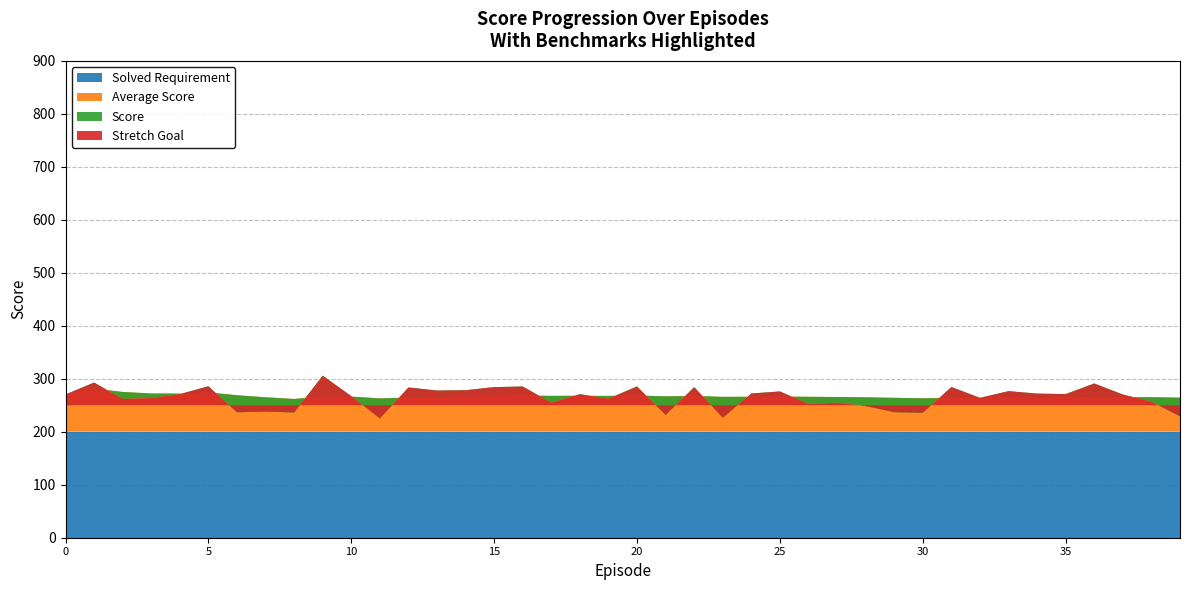

Reading left to right, what are all the values shown in this chart?

Score: 0=270.5	1=292.8	2=262.0	3=263.6	4=271.0	5=285.9	6=236.7	7=238.1	8=236.4	9=305.9	10=267.2	11=225.1	12=283.6	13=277.8	14=278.4	15=284.3	16=285.4	17=254.9	18=270.9	19=262.5	20=285.5	21=231.7	22=284.2	23=226.4	24=272.2	25=276.1	26=252.6	27=254.7	28=248.5	29=236.9	30=235.8	31=284.4	32=264.0	33=276.6	34=272.0	35=271.1	36=291.1	37=270.3	38=256.9	39=229.0
Average Score: 0=270.5	1=281.6	2=275.1	3=272.2	4=272.0	5=274.3	6=268.9	7=265.1	8=261.9	9=266.3	10=266.4	11=262.9	12=264.5	13=265.5	14=266.3	15=267.5	16=268.5	17=267.8	18=267.9	19=267.7	20=268.5	21=266.8	22=267.6	23=265.9	24=266.1	25=266.5	26=266.0	27=265.6	28=265.0	29=264.1	30=263.2	31=263.8	32=263.8	33=264.2	34=264.4	35=264.6	36=265.3	37=265.5	38=265.2	39=264.3
Solved Requirement: 0=200.0	1=200.0	2=200.0	3=200.0	4=200.0	5=200.0	6=200.0	7=200.0	8=200.0	9=200.0	10=200.0	11=200.0	12=200.0	13=200.0	14=200.0	15=200.0	16=200.0	17=200.0	18=200.0	19=200.0	20=200.0	21=200.0	22=200.0	23=200.0	24=200.0	25=200.0	26=200.0	27=200.0	28=200.0	29=200.0	30=200.0	31=200.0	32=200.0	33=200.0	34=200.0	35=200.0	36=200.0	37=200.0	38=200.0	39=200.0
Stretch Goal: 0=250.0	1=250.0	2=250.0	3=250.0	4=250.0	5=250.0	6=250.0	7=250.0	8=250.0	9=250.0	10=250.0	11=250.0	12=250.0	13=250.0	14=250.0	15=250.0	16=250.0	17=250.0	18=250.0	19=250.0	20=250.0	21=250.0	22=250.0	23=250.0	24=250.0	25=250.0	26=250.0	27=250.0	28=250.0	29=250.0	30=250.0	31=250.0	32=250.0	33=250.0	34=250.0	35=250.0	36=250.0	37=250.0	38=250.0	39=250.0